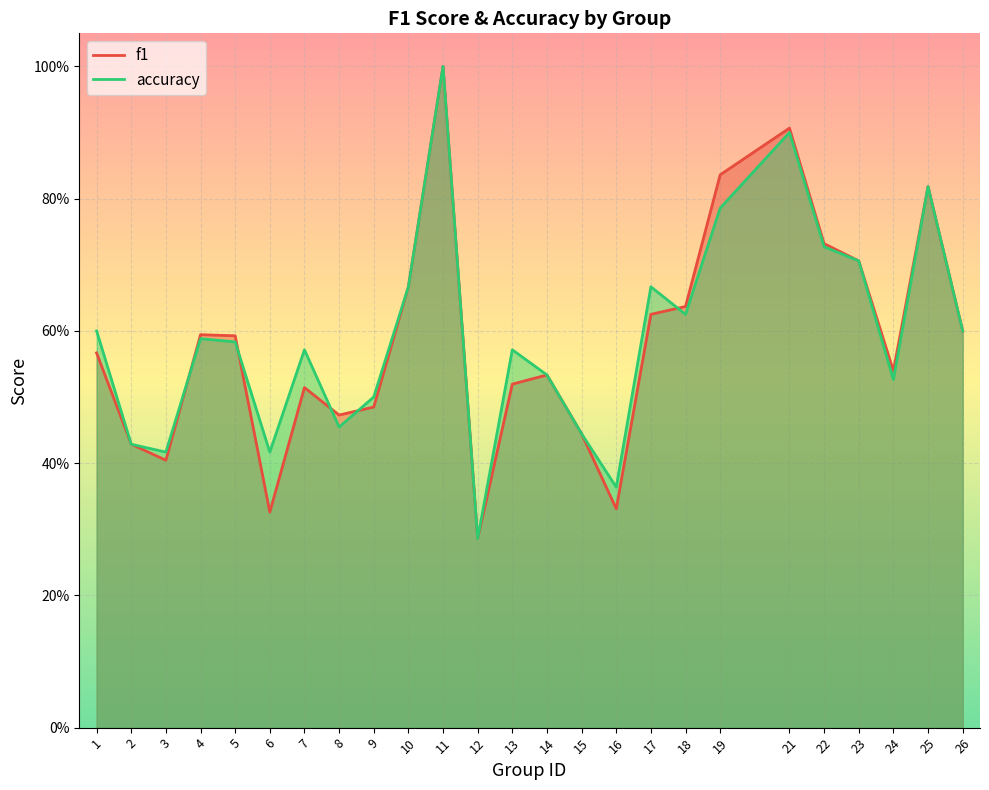

What is the smallest value displayed?

0.3